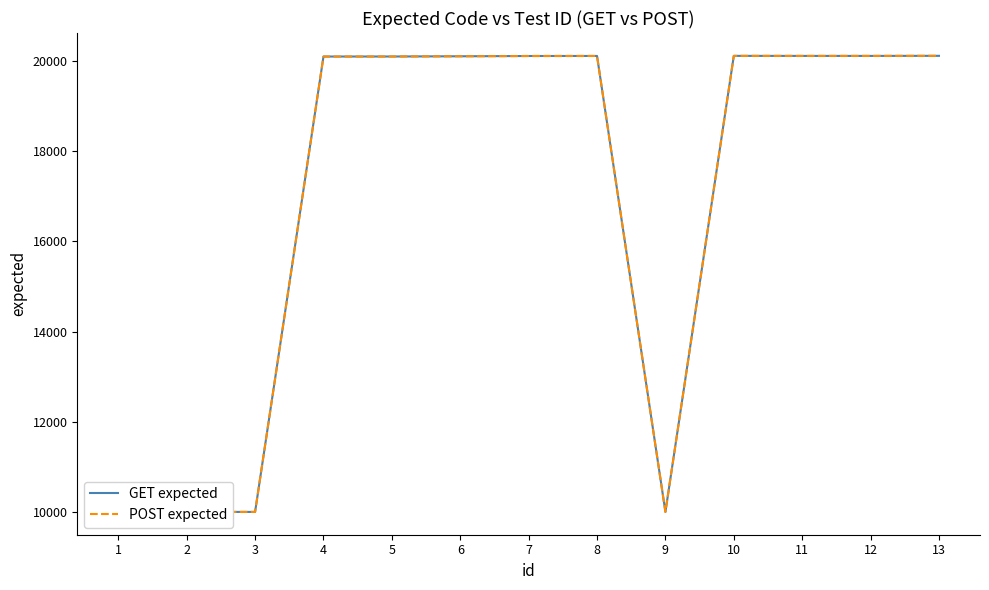

At which category does GET expected reach its first local peak?

8